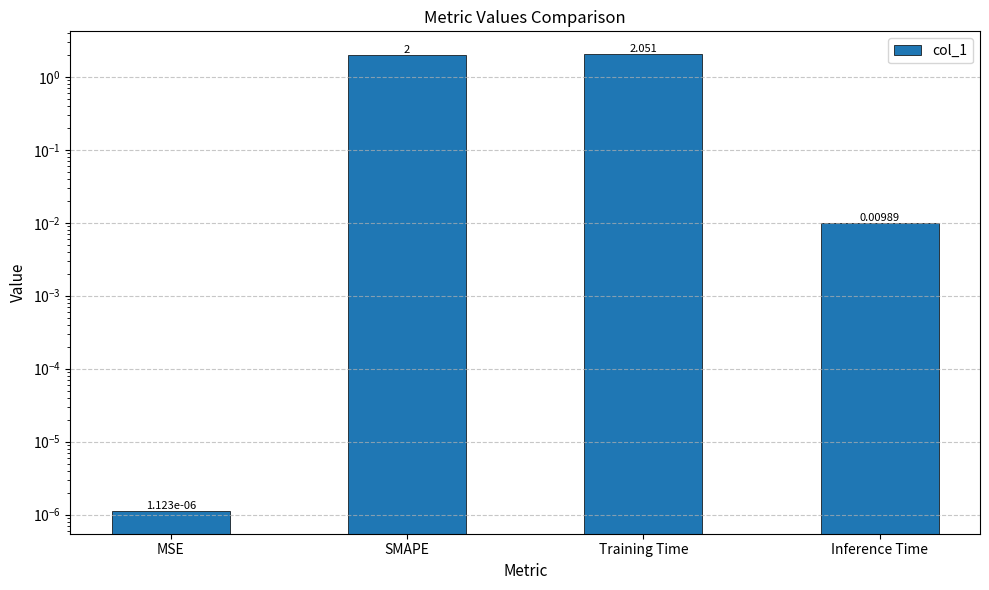

At which category does the chart reach its minimum across all series?

MSE